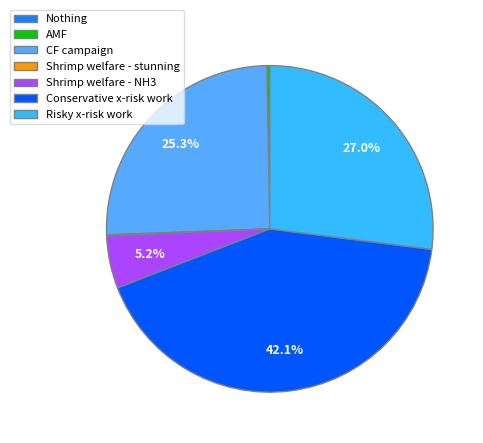

Which slice is the largest?

Conservative x-risk work